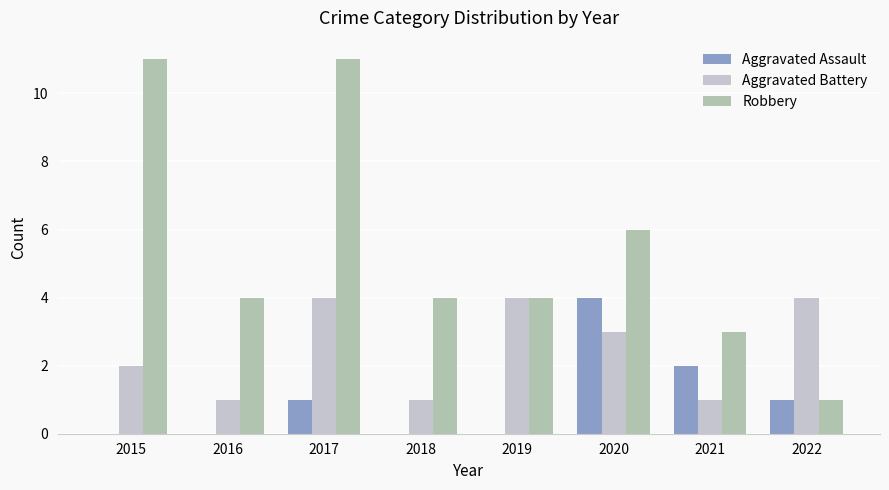

Reading right to left, list all the values displayed in this chart.

Aggravated Assault: 2022=1	2021=2	2020=4	2019=0	2018=0	2017=1	2016=0	2015=0
Aggravated Battery: 2022=4	2021=1	2020=3	2019=4	2018=1	2017=4	2016=1	2015=2
Robbery: 2022=1	2021=3	2020=6	2019=4	2018=4	2017=11	2016=4	2015=11